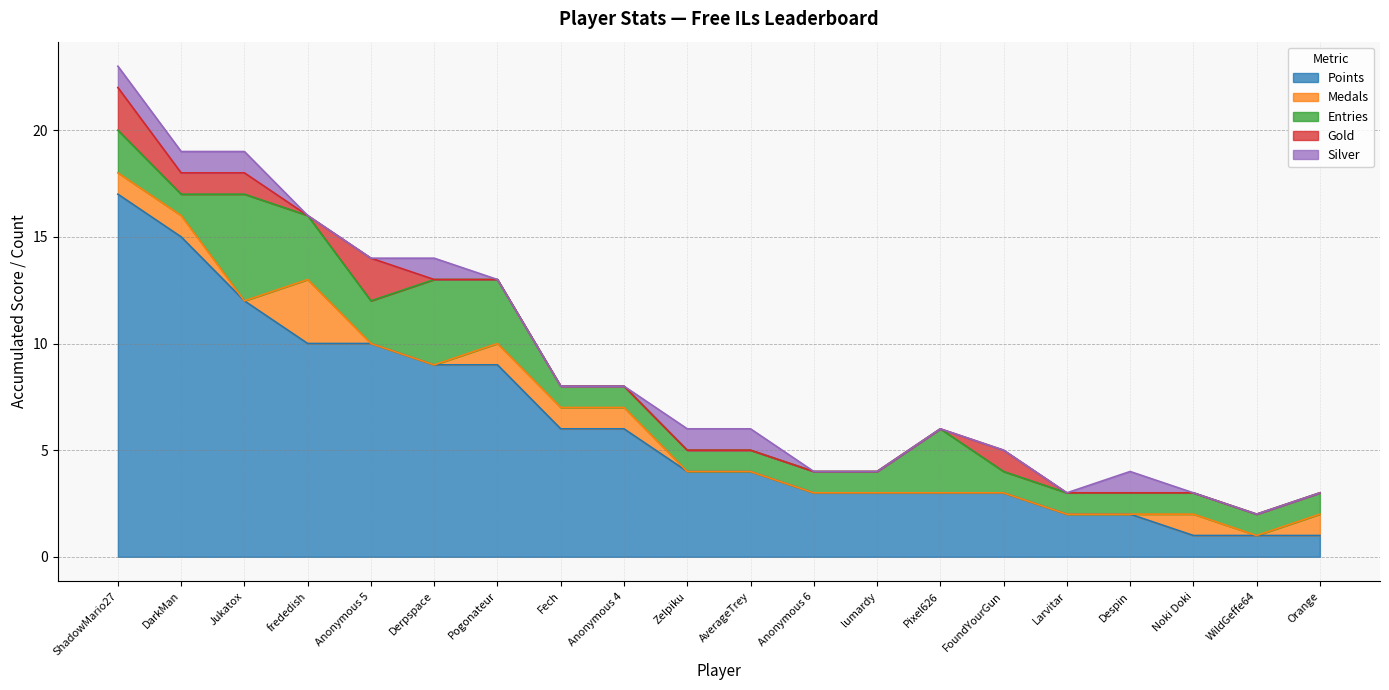

The Entries series shows 5 at Jukatox. True or false?

True